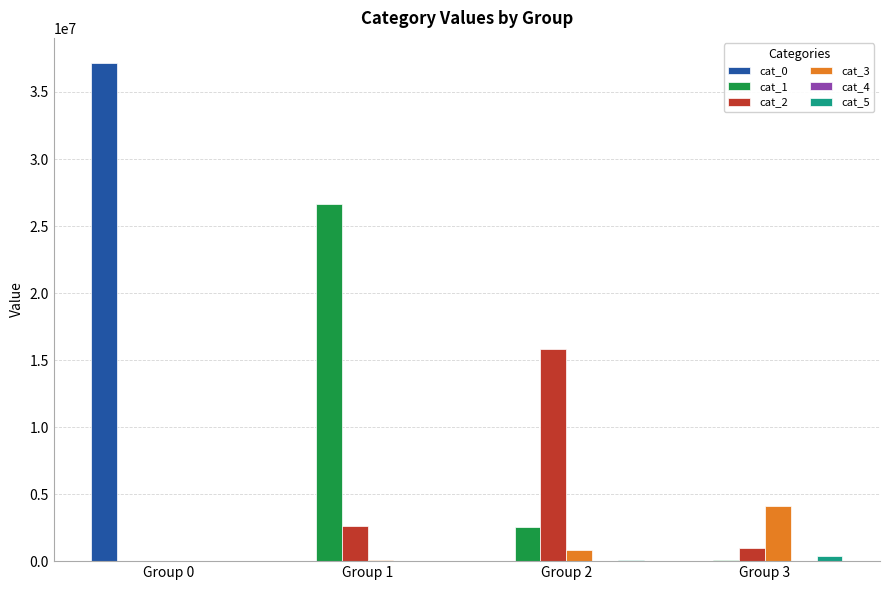

Which series has the largest total across all categories?

cat_0